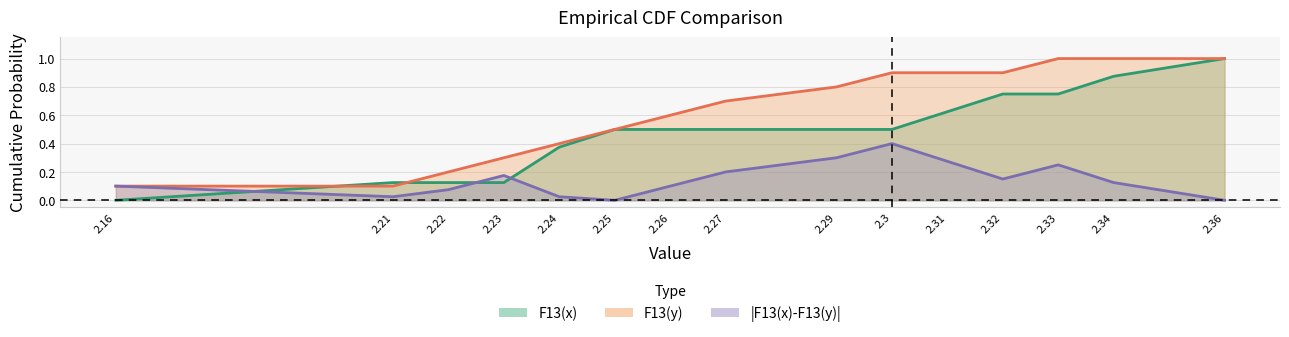

What is the label of the 11th point from the right?

2.24